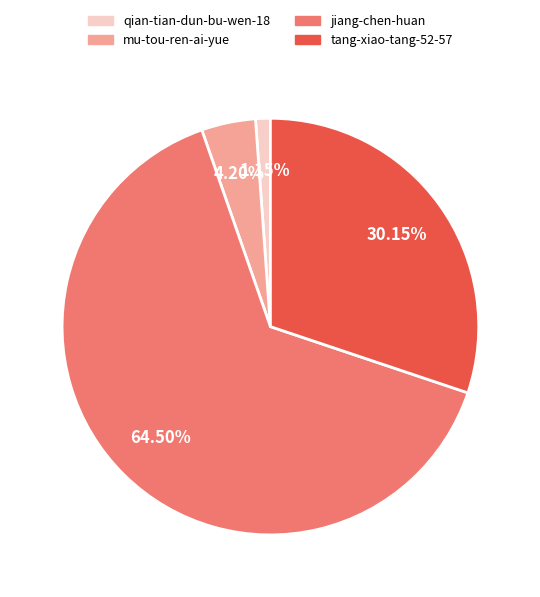

To the nearest percent, what is the difference between the largest and smallest slice percentages?

63%